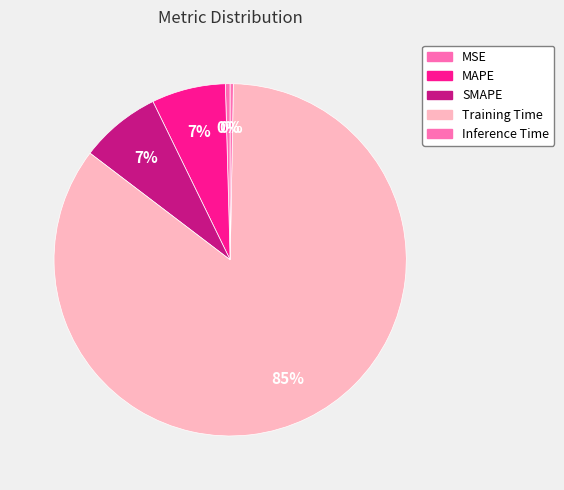

To the nearest percent, what is the average slice percentage?

20%